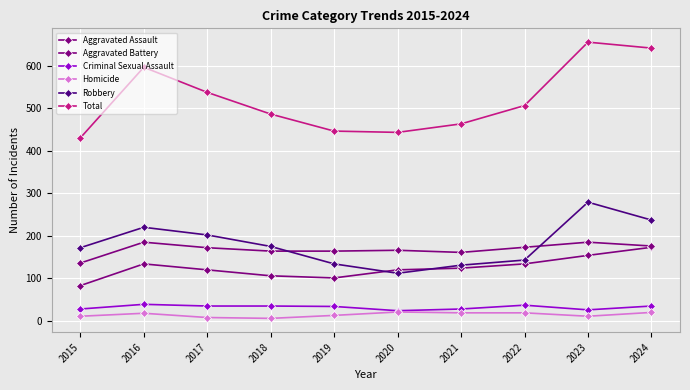

What is the maximum value for Homicide?

21